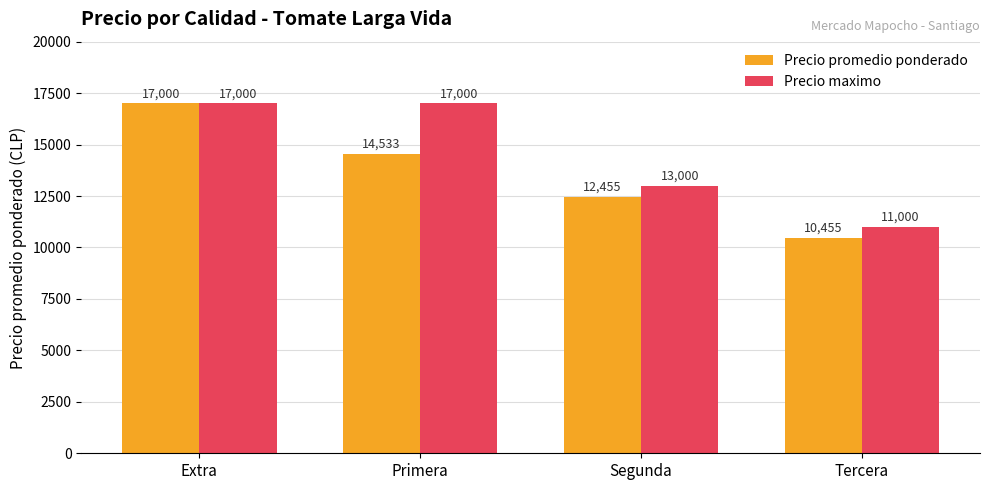

At which label is Precio maximo closest to 14000?

Segunda